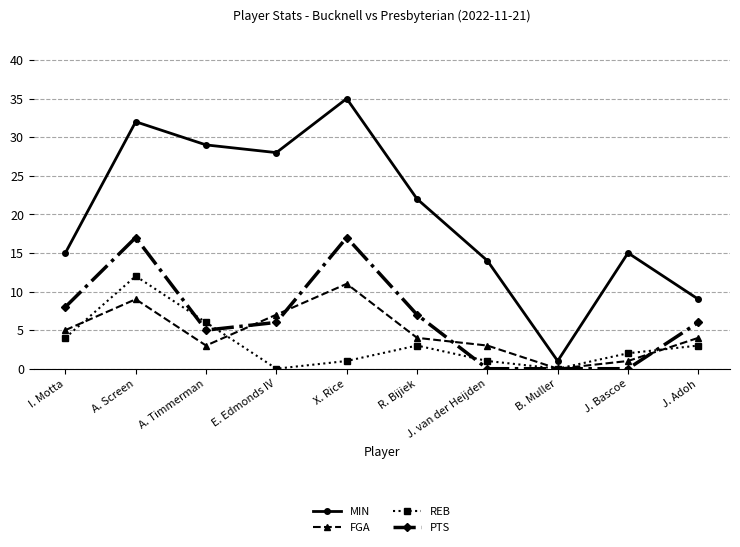

In REB, how many points are higher than both neighbors (excluding endpoints)?

2